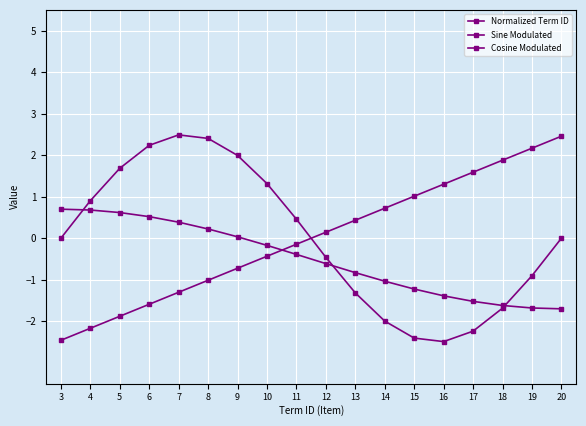

What is the spread (max minus min) of values at 7?

3.8